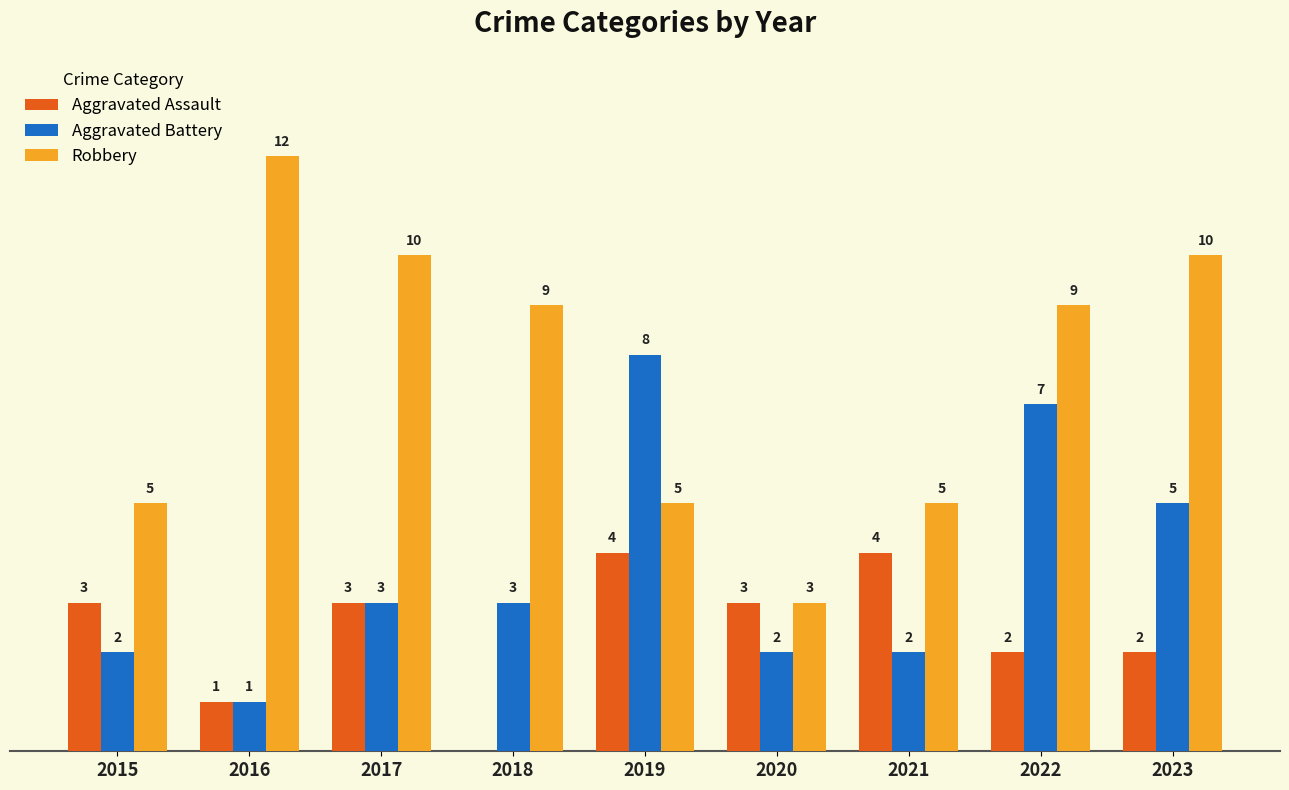

Is the value of Aggravated Assault at 2018 greater than the value of Aggravated Battery at 2019?

No